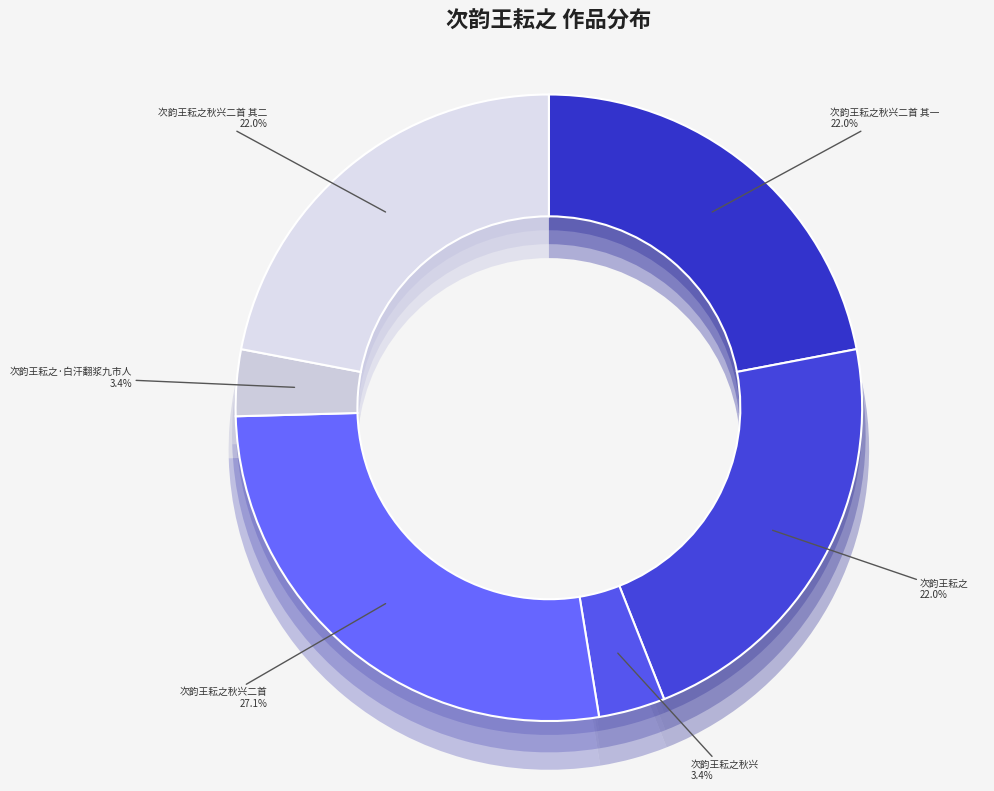

The 次韵王耘之秋兴 slice represents 1% of the pie. True or false?

False